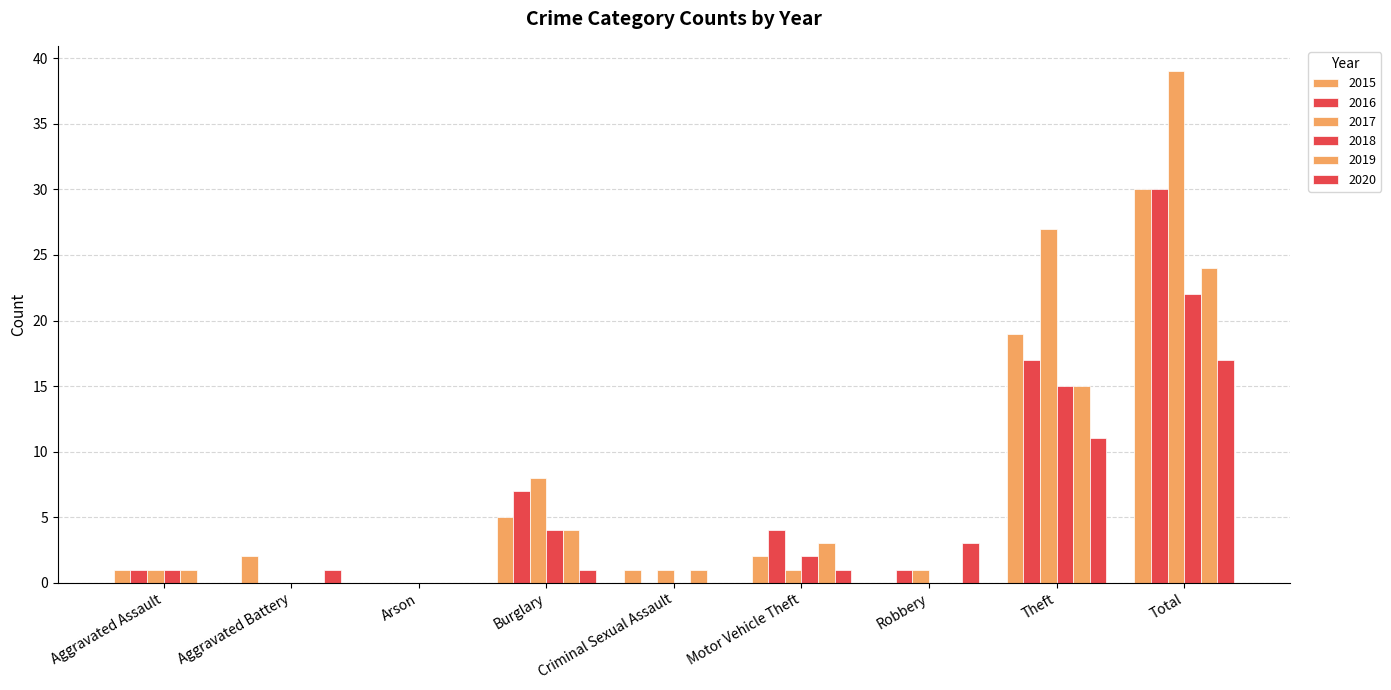

Rank the series at Robbery from lowest to highest value.

2015, 2018, 2019, 2016, 2017, 2020